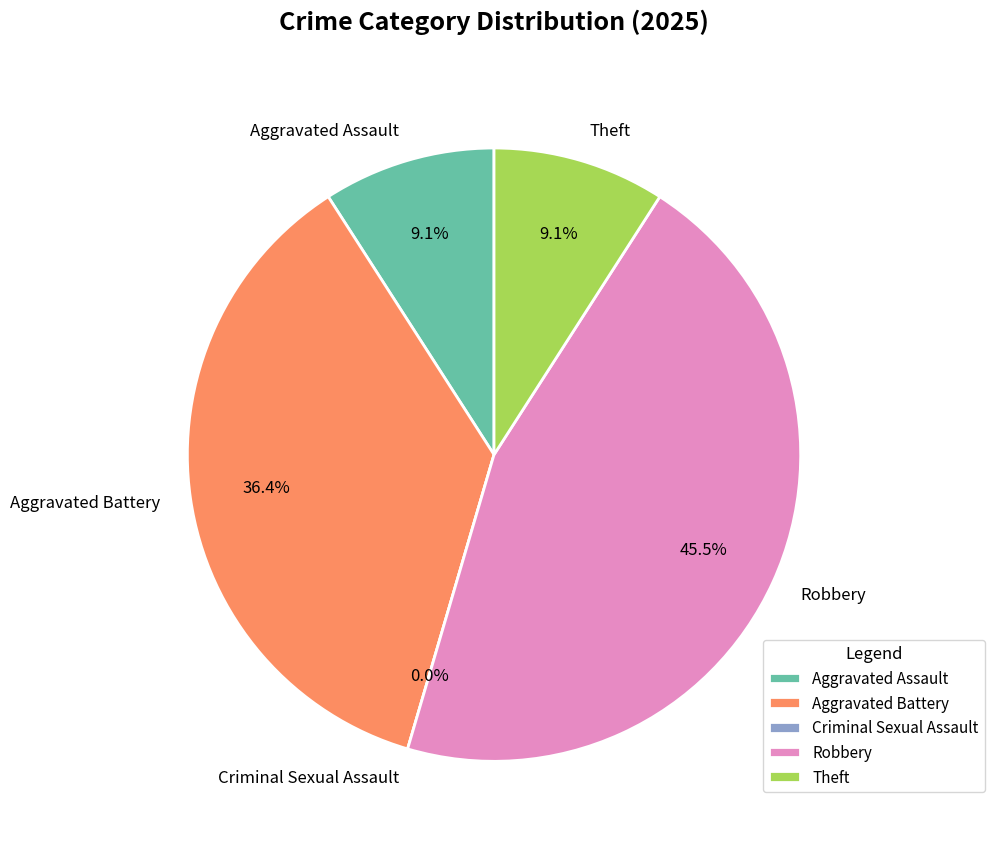

Rank the categories by value from lowest to highest.

Criminal Sexual Assault, Aggravated Assault, Theft, Aggravated Battery, Robbery